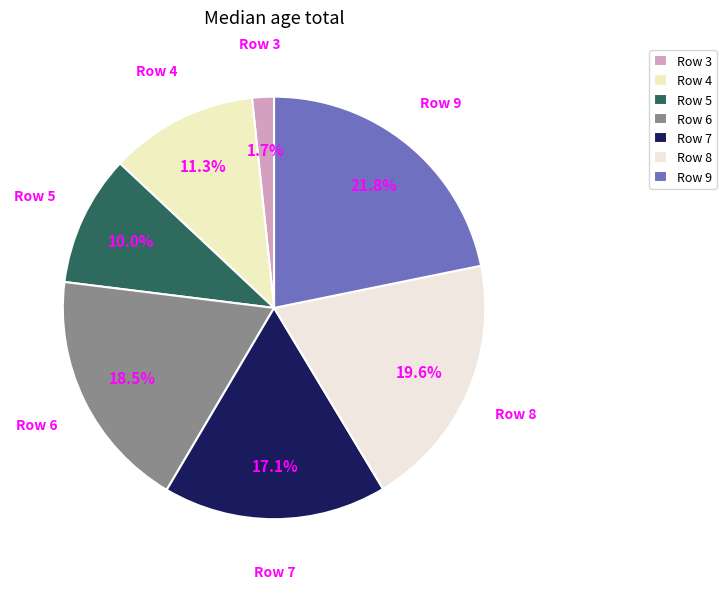

How many segments does this pie chart have?

7